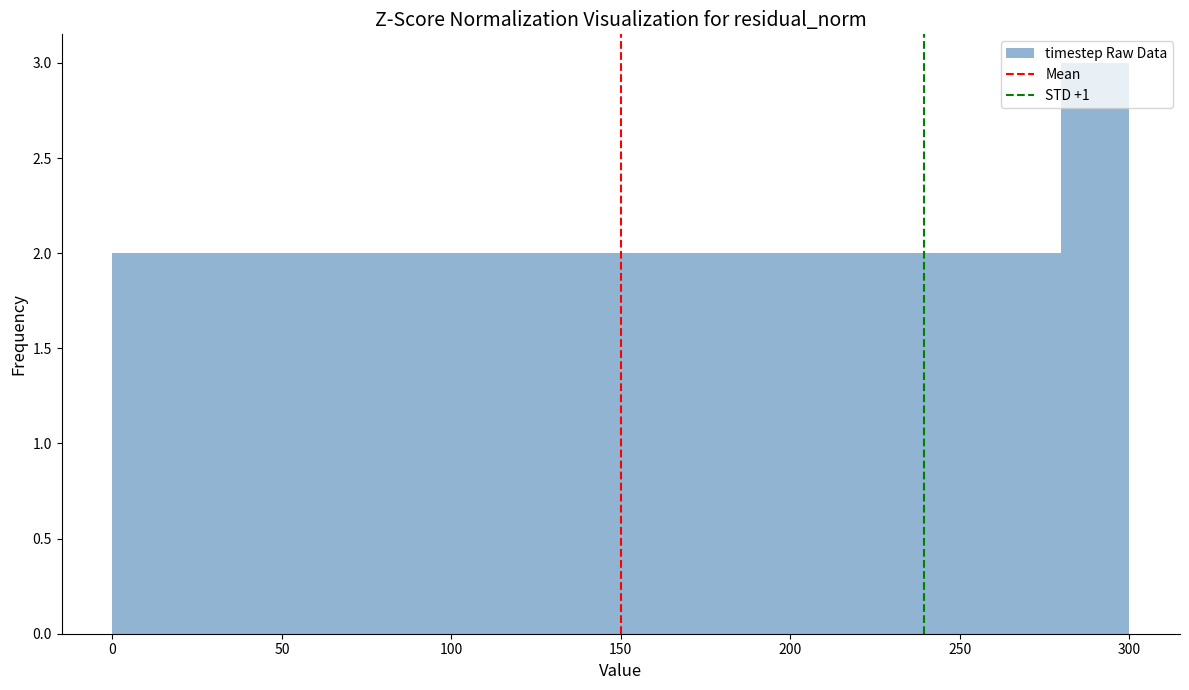

Reading left to right, transcribe this chart: for each bar, give the range it covers on the x-axis and its height. The values are not printed on the chart, so give them approximately, as read against the axis.

0 to 20: 2
20 to 40: 2
40 to 60: 2
60 to 80: 2
80 to 100: 2
100 to 120: 2
120 to 140: 2
140 to 160: 2
160 to 180: 2
180 to 200: 2
200 to 220: 2
220 to 240: 2
240 to 260: 2
260 to 280: 2
280 to 300: 3